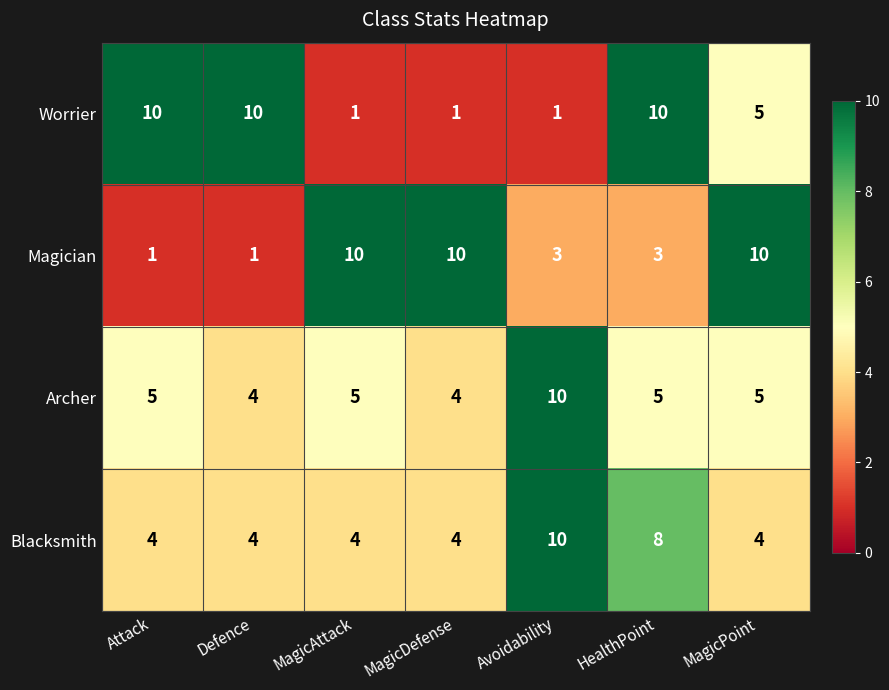

What is the difference between the maximum and minimum values in the Archer series?

6